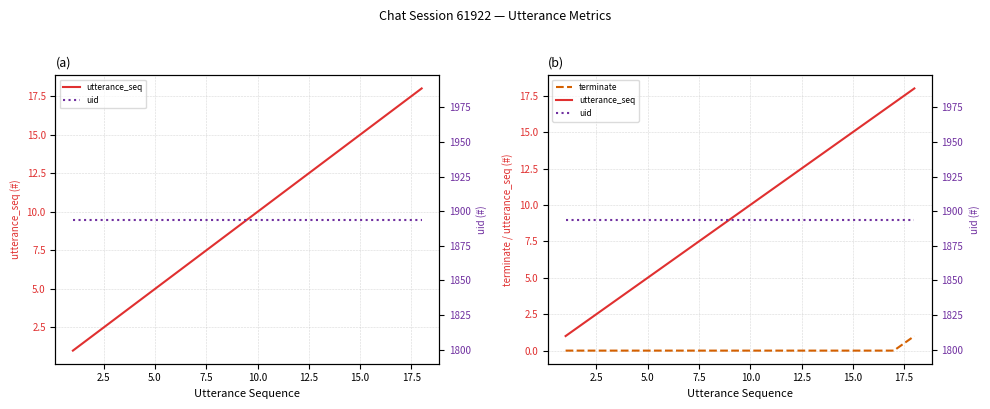

True or false: uid and utterance_seq intersect in this chart.

False